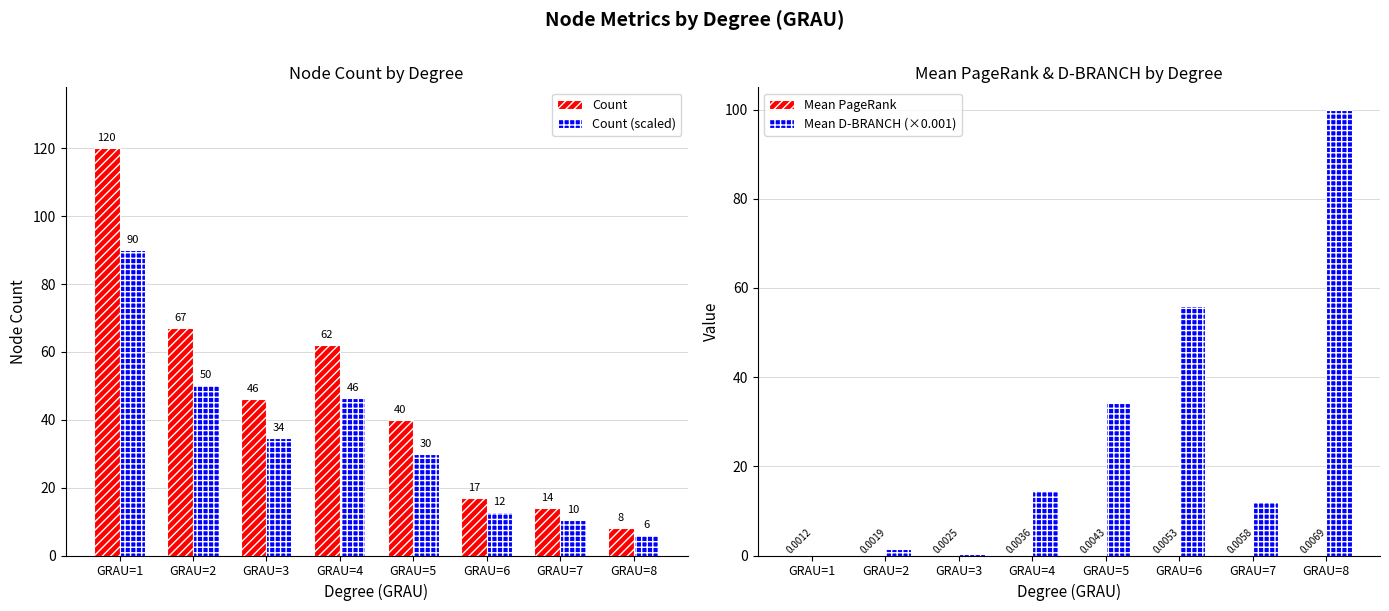

Which series changed the most between GRAU=1 and GRAU=2?

Count